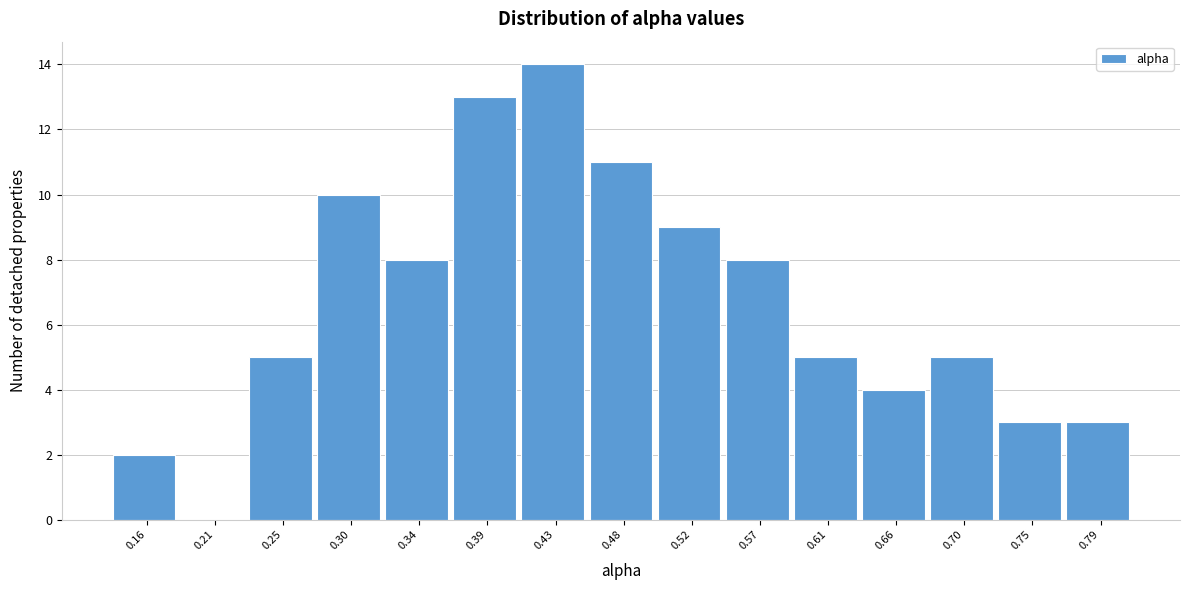

Reading left to right, extract all data points from this chart.

0.16=2	0.21=0	0.25=5	0.30=10	0.34=8	0.39=13	0.43=14	0.48=11	0.52=9	0.57=8	0.61=5	0.66=4	0.70=5	0.75=3	0.79=3